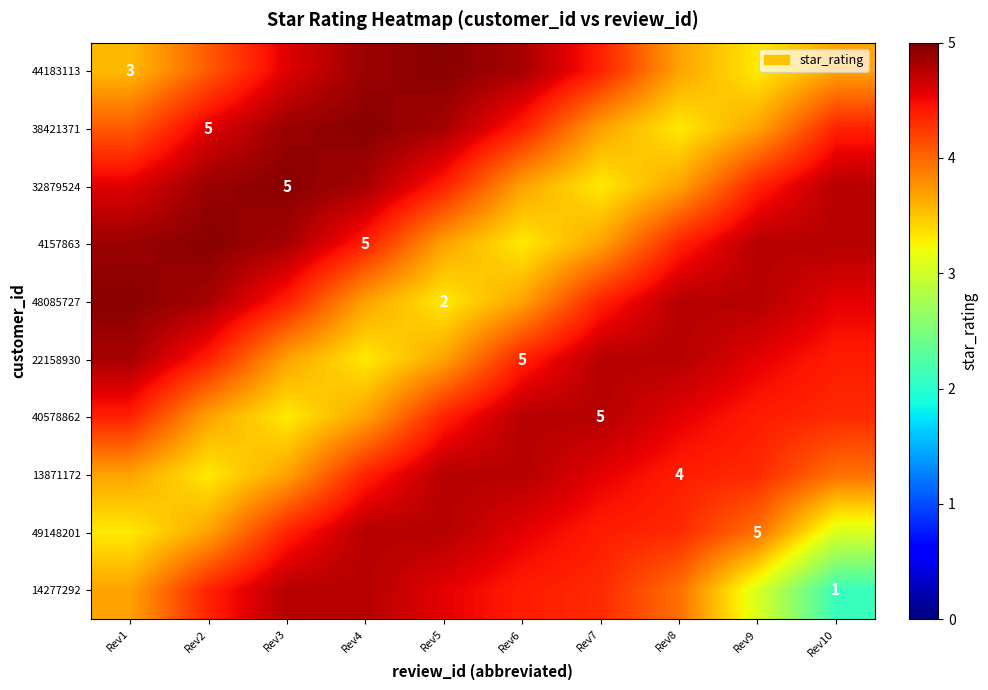

Rank the series at Rev8 from highest to lowest value.

48085727, 22158930, 40578862, 13871172, 4157863, 49148201, 14277292, 44183113, 32879524, 38421371